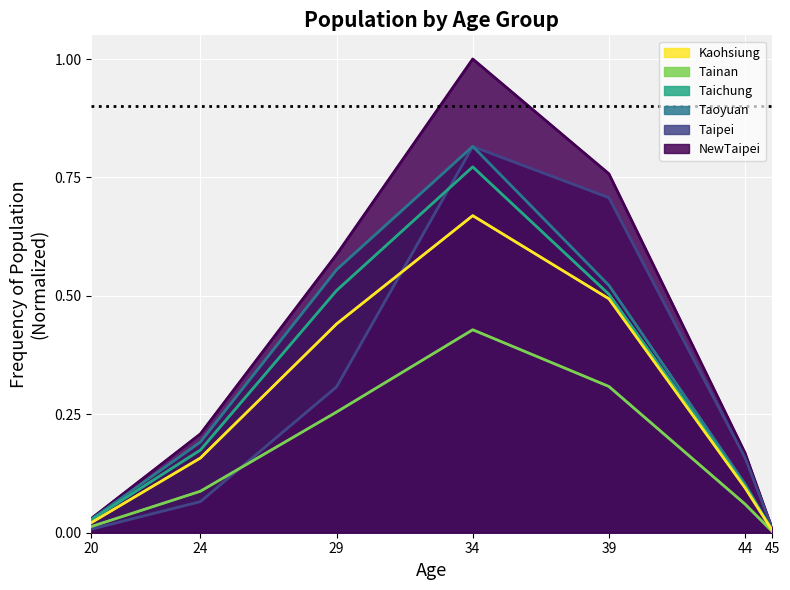

What is the sum of all Taipei values?

2.1